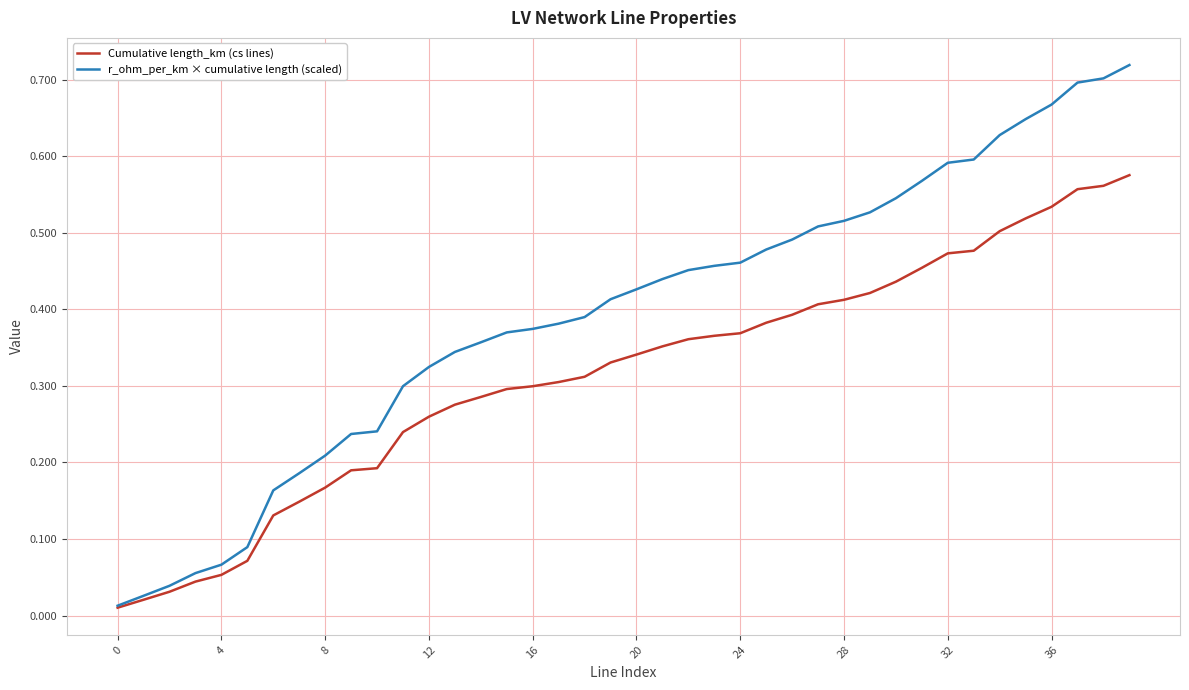

How many lines are shown in the chart?

2